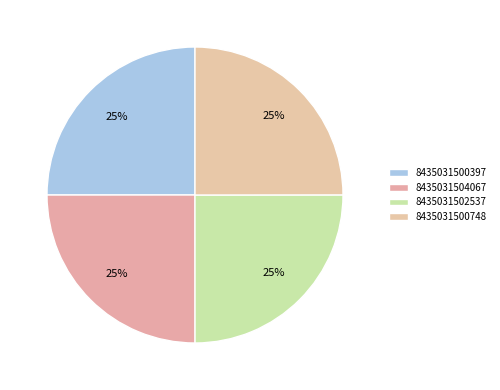

Is there any slice that represents more than half of the pie?

No